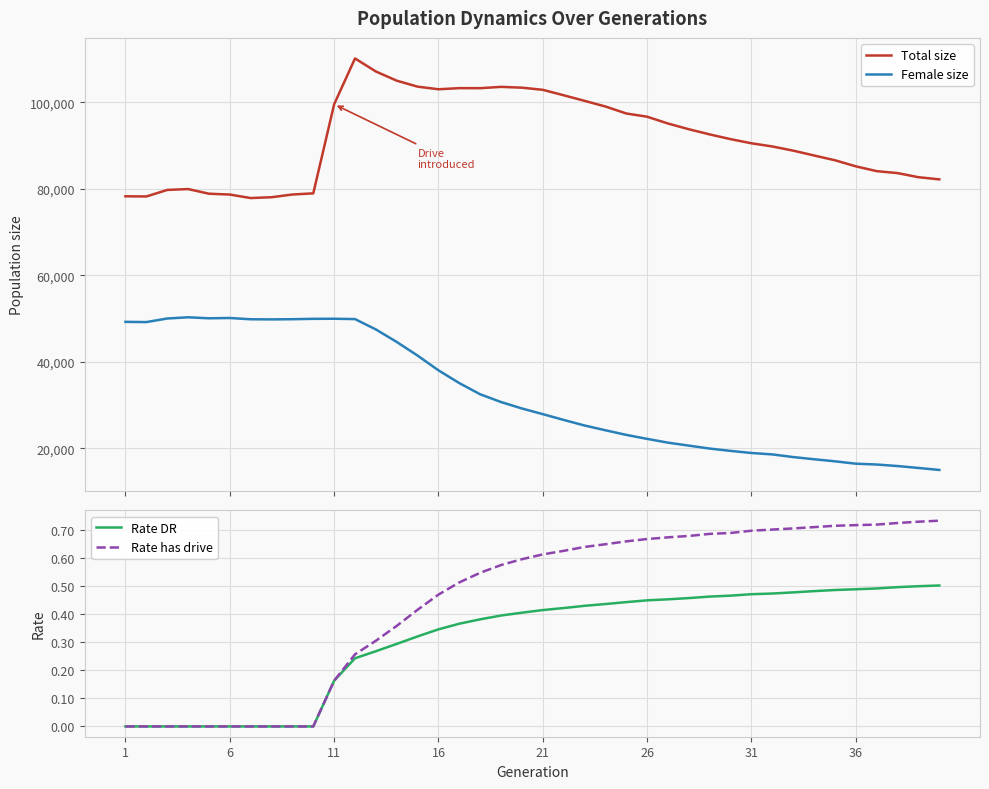

True or false: Female size and Total size intersect in this chart.

False